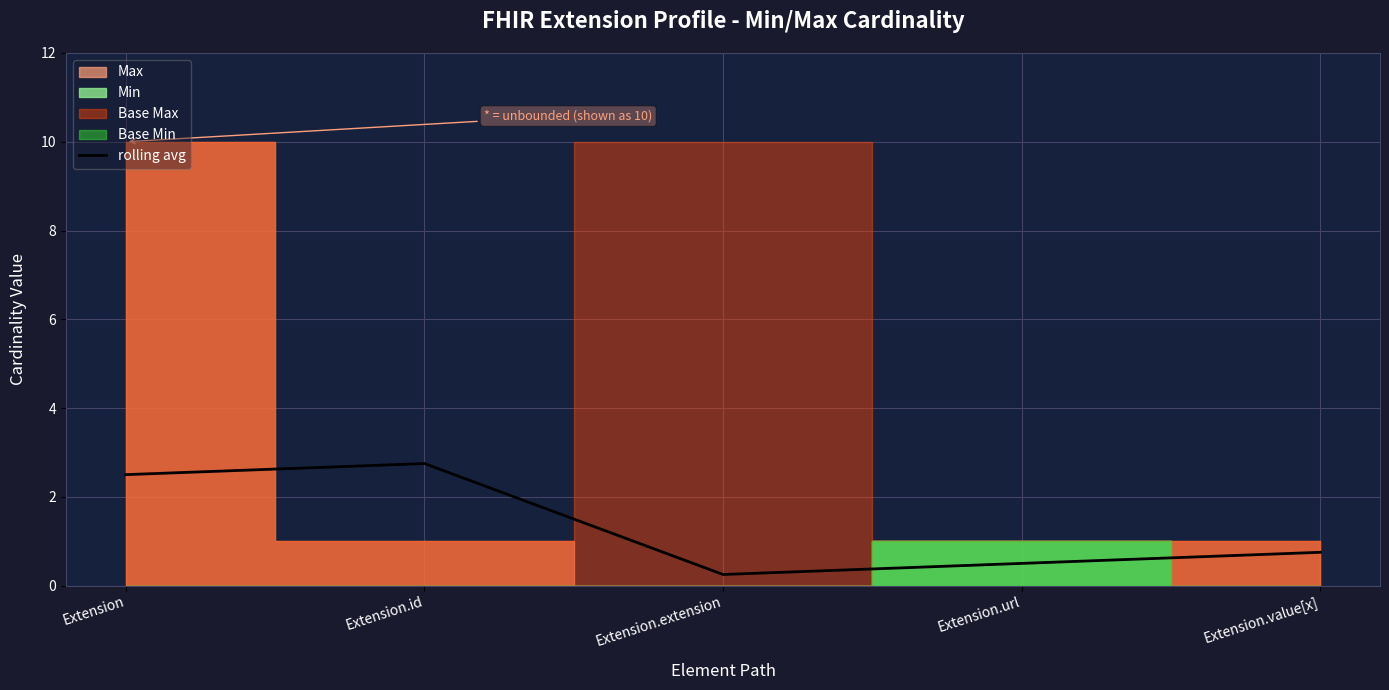

Between Extension and Extension.value[x], which is larger?

Extension